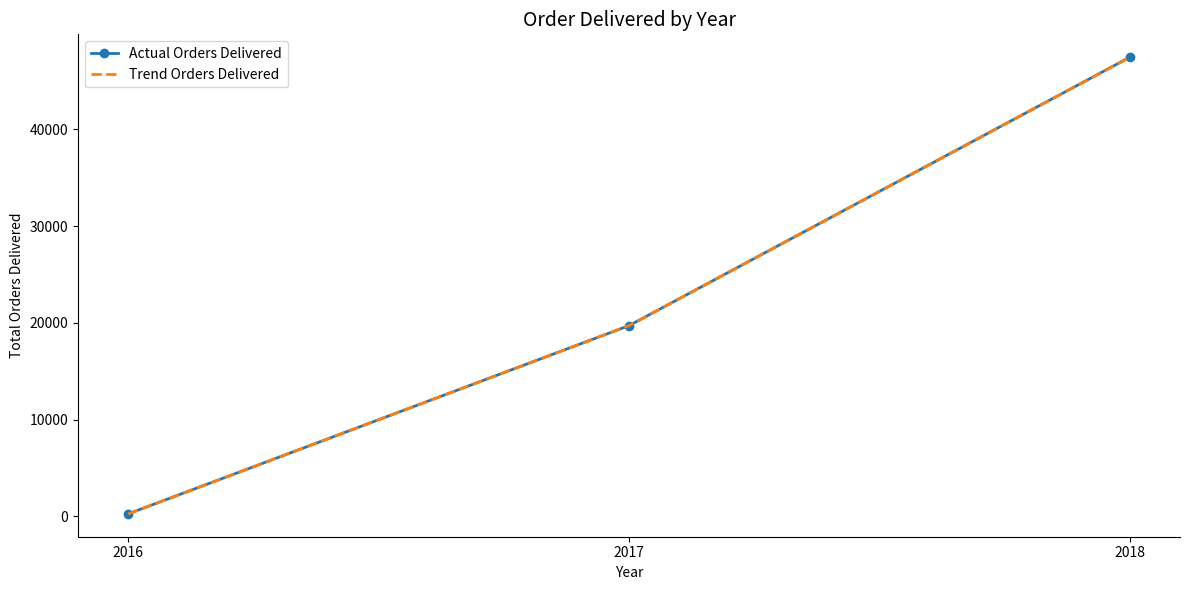

At which label does Trend Orders Delivered reach its peak?

2018